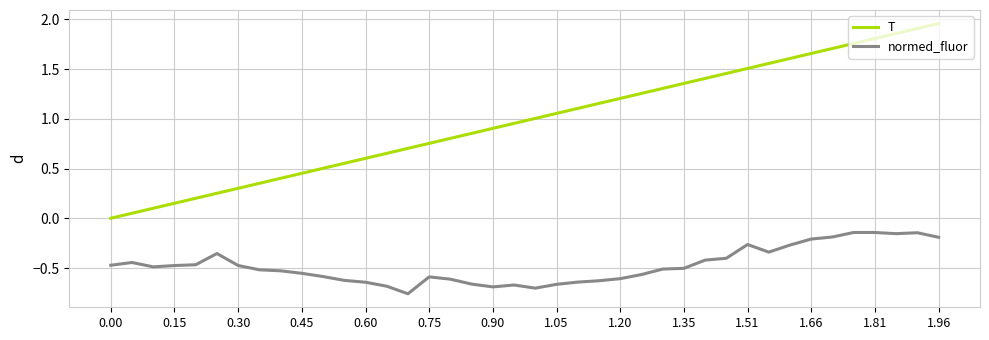

Rank the series by their maximum value, from highest to lowest.

T, normed_fluor